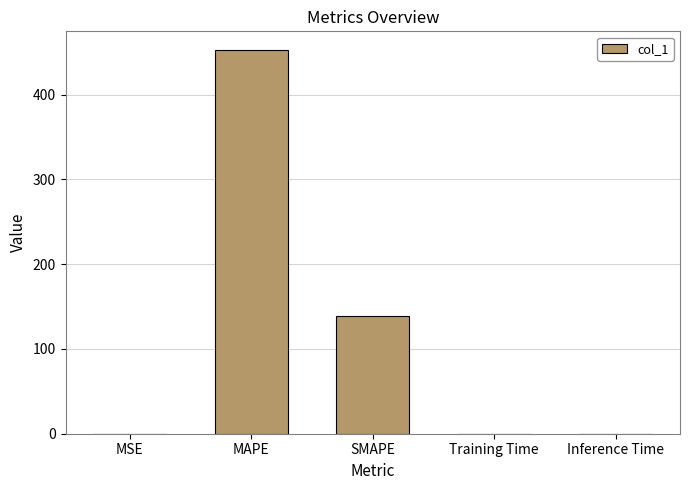

What is the greatest value displayed?

451.9